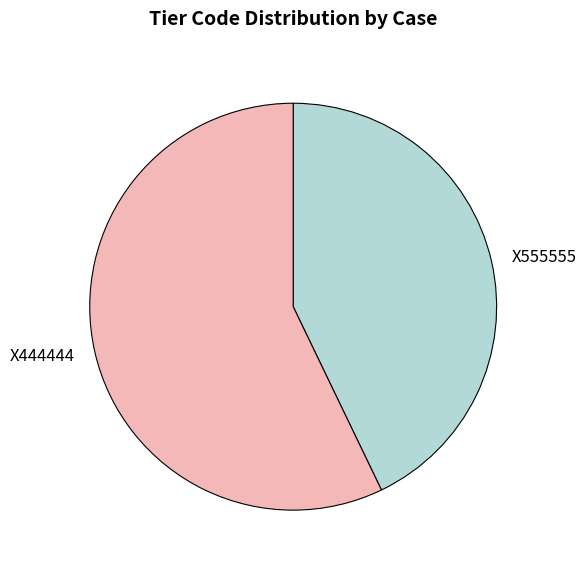

True or false: X555555 accounts for 30% of the total.

False